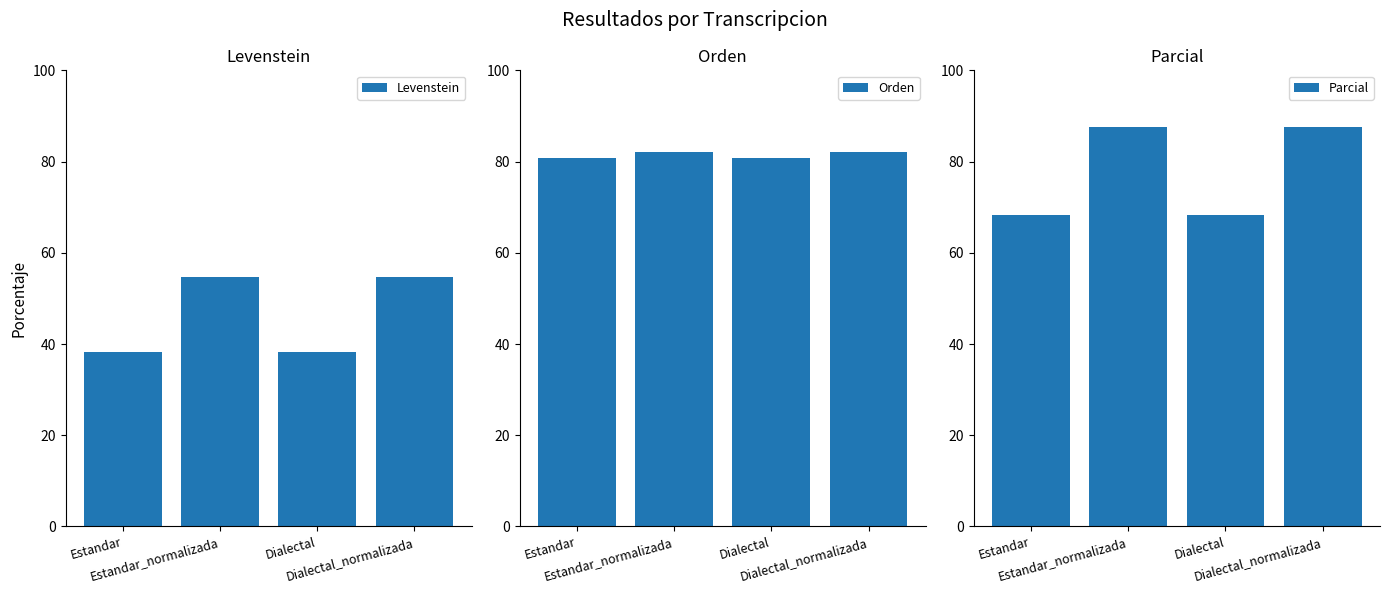

Is it true that Levenstein equals 54.8 at Estandar_normalizada?

True